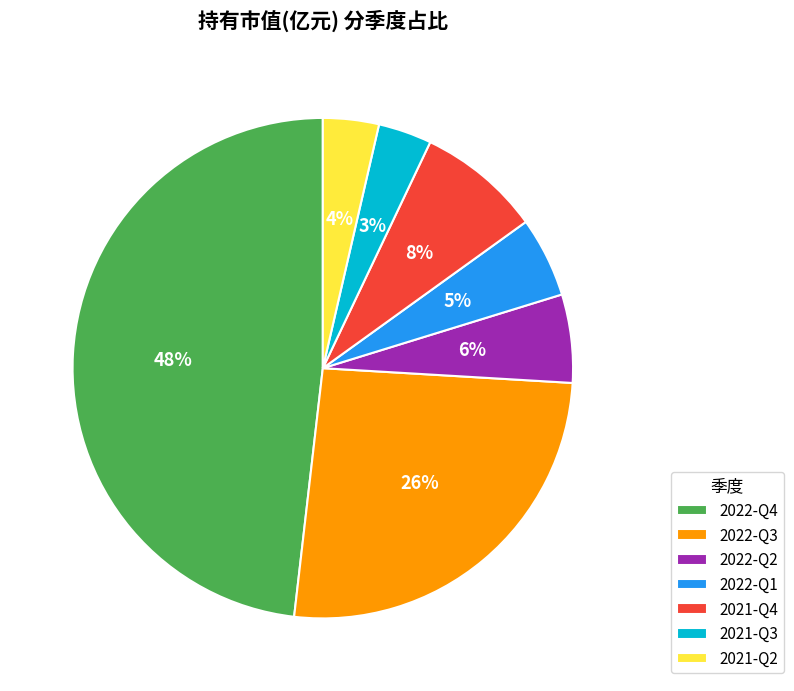

Do 2021-Q2 and 2022-Q4 together represent more than half of the pie?

Yes